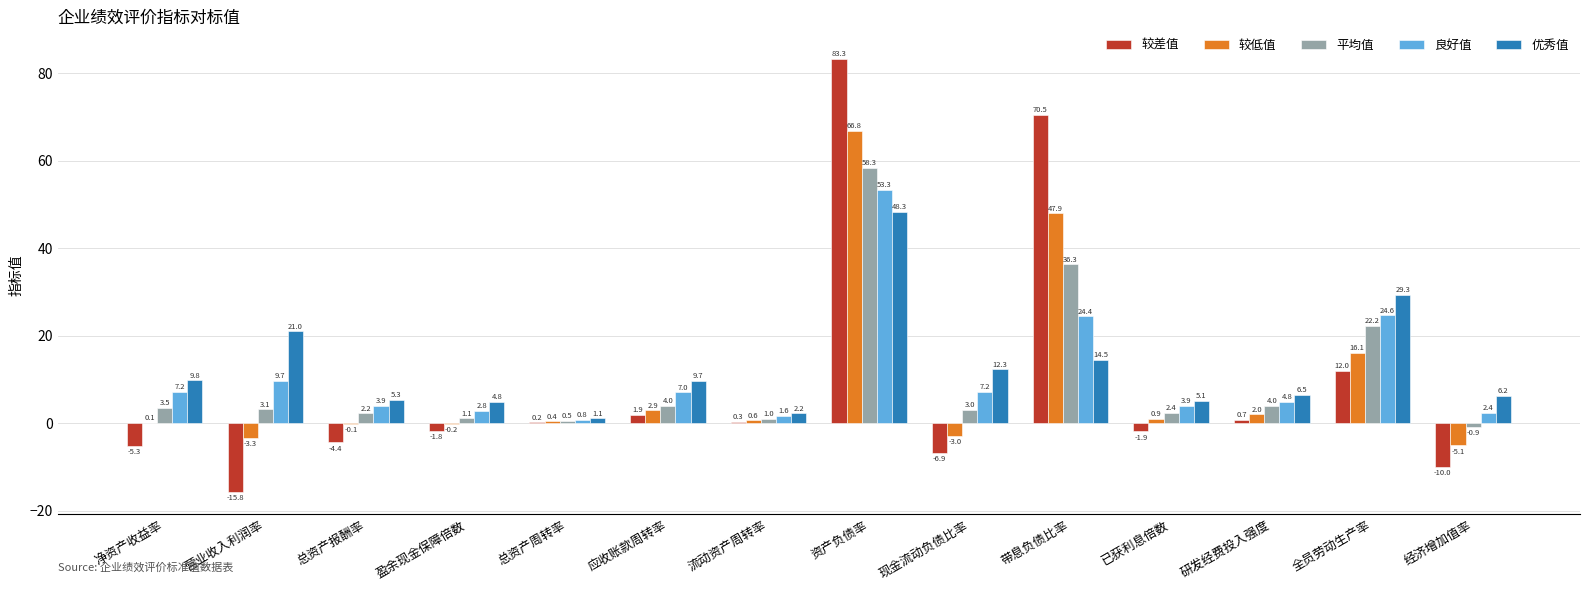

At which category is the sum across all series the highest?

资产负债率